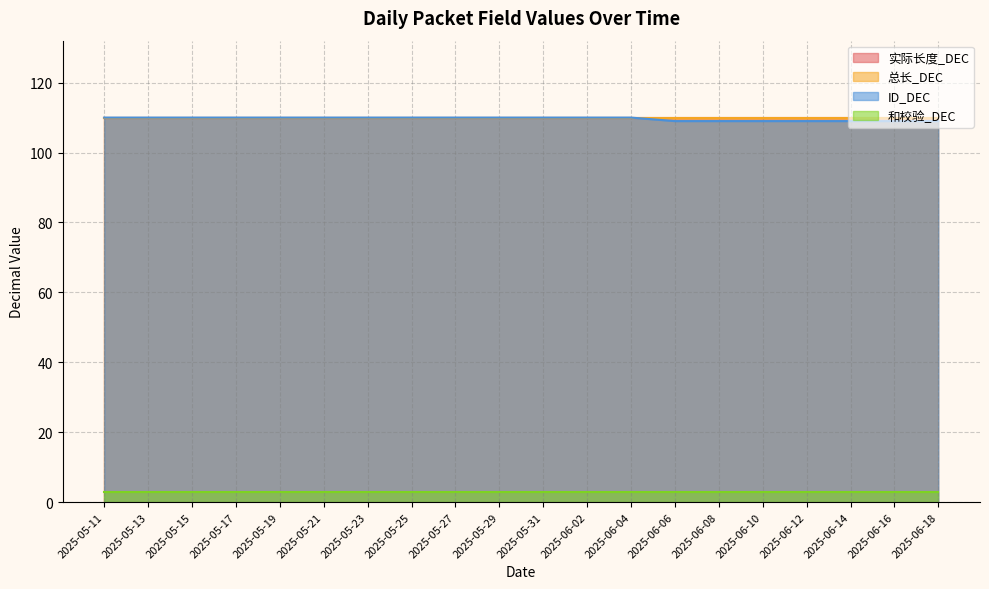

At how many categories does at least one series exceed 73?

20